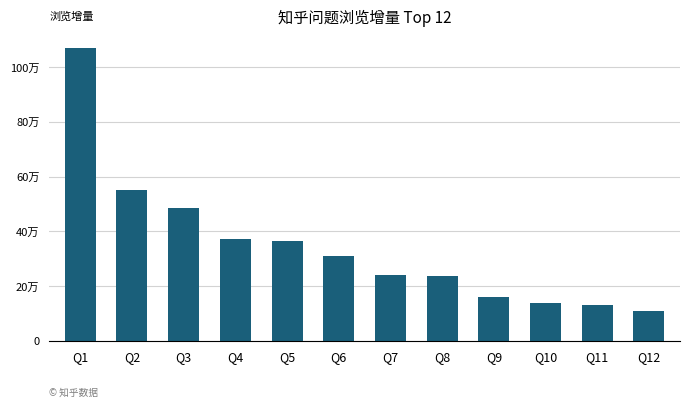

Does the chart contain any negative values?

No